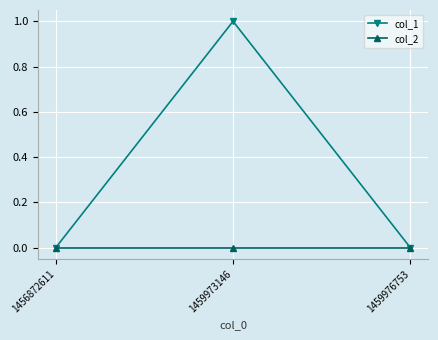

At which category does the chart reach its peak across all series?

1459973146